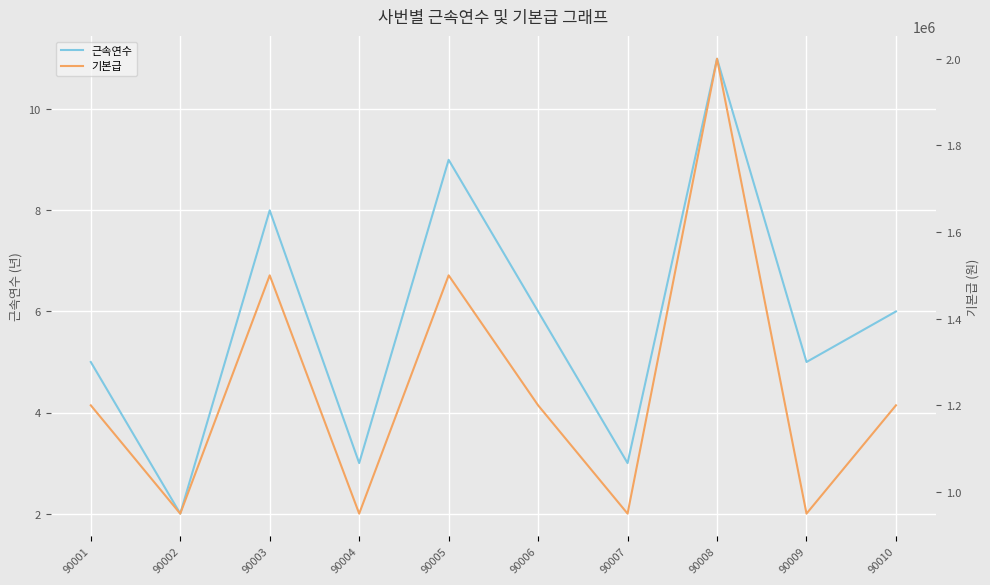

Is it true that 기본급 equals 950000 at 90009?

True